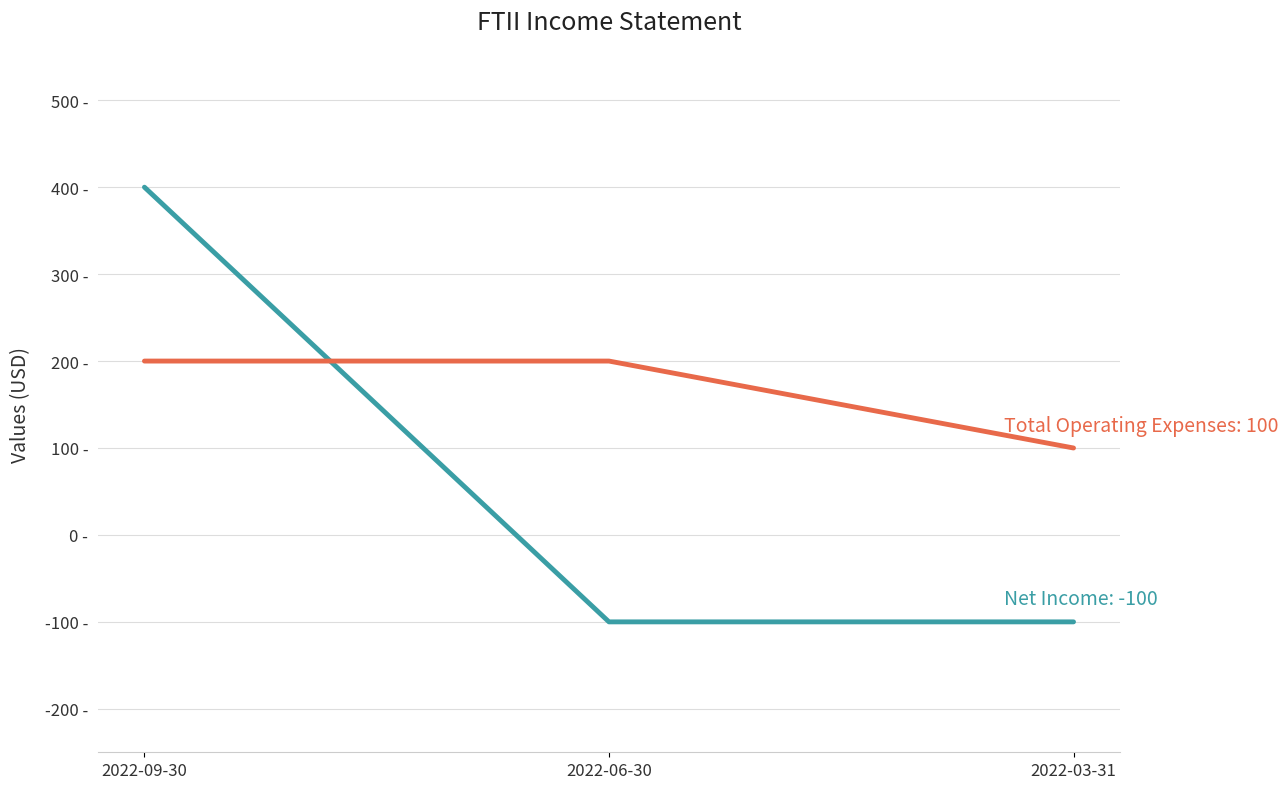

Does the chart display data point markers on the line(s)?

No